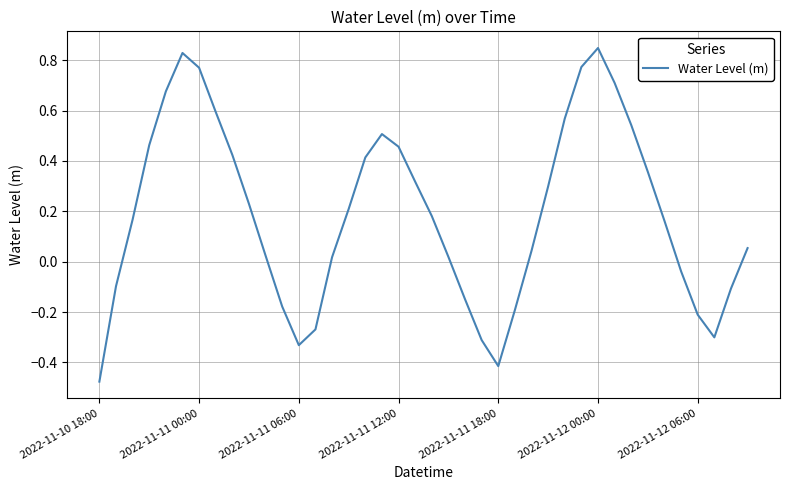

Count the number of categories in the chart.

40